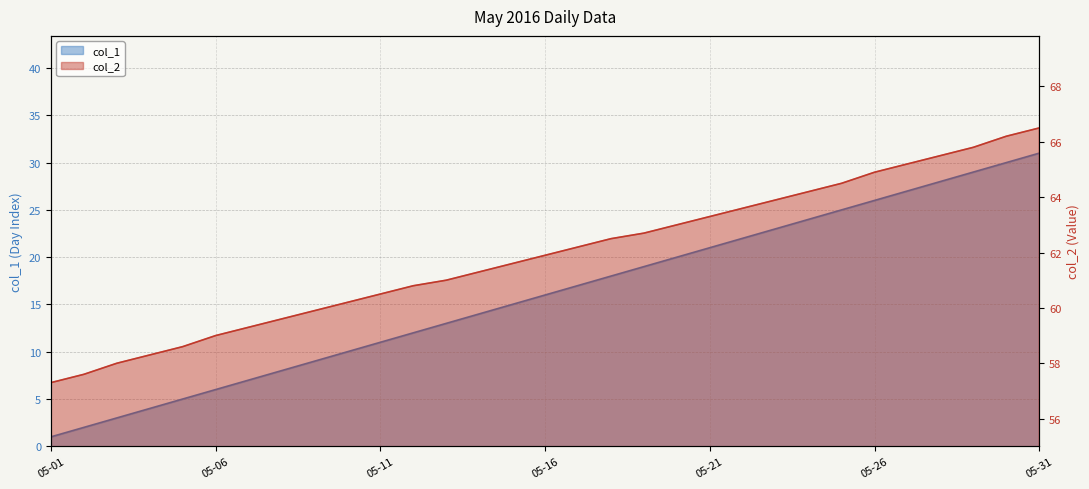

What are all the series names shown in the legend?

col_1, col_2